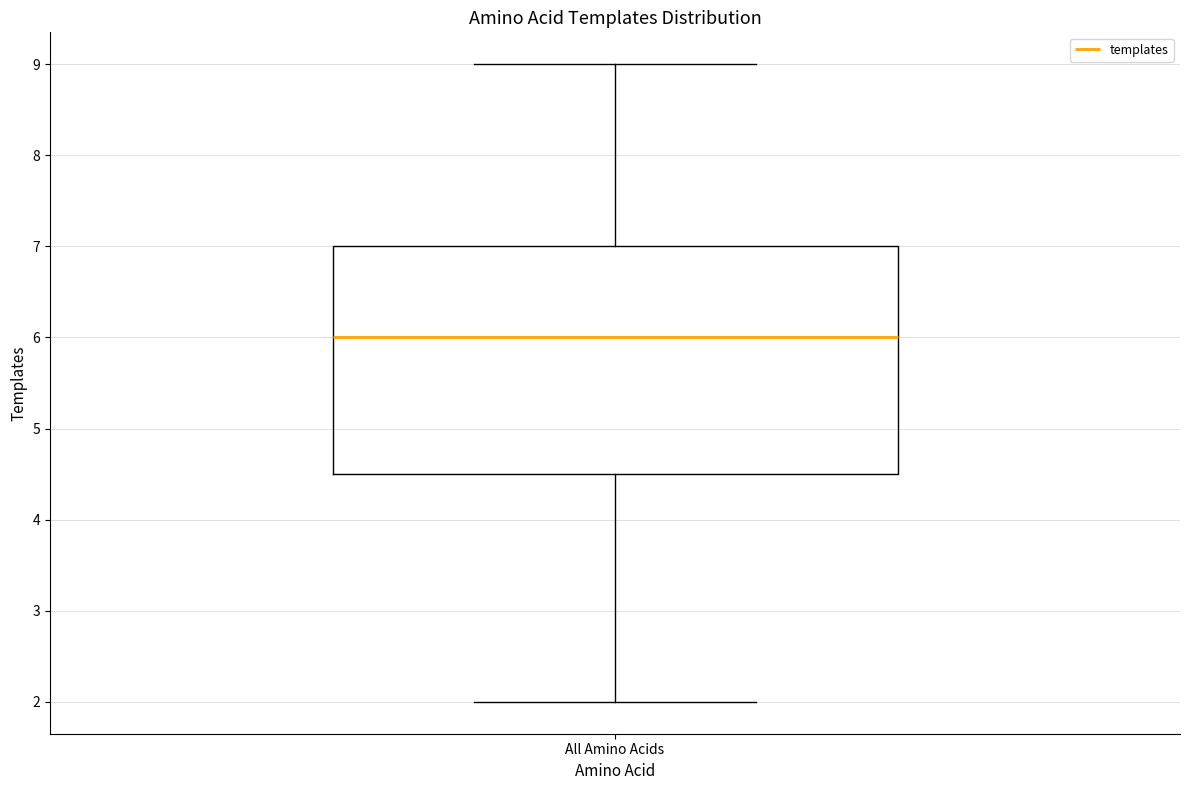

Read this box plot against the y-axis: the position of the median line, the range covered by the box, and the ends of both whiskers. The values are not printed on the chart, so give them approximately, as read against the axis.

median 6.0, box 4.5 to 7.0, whiskers 2.0 to 9.0